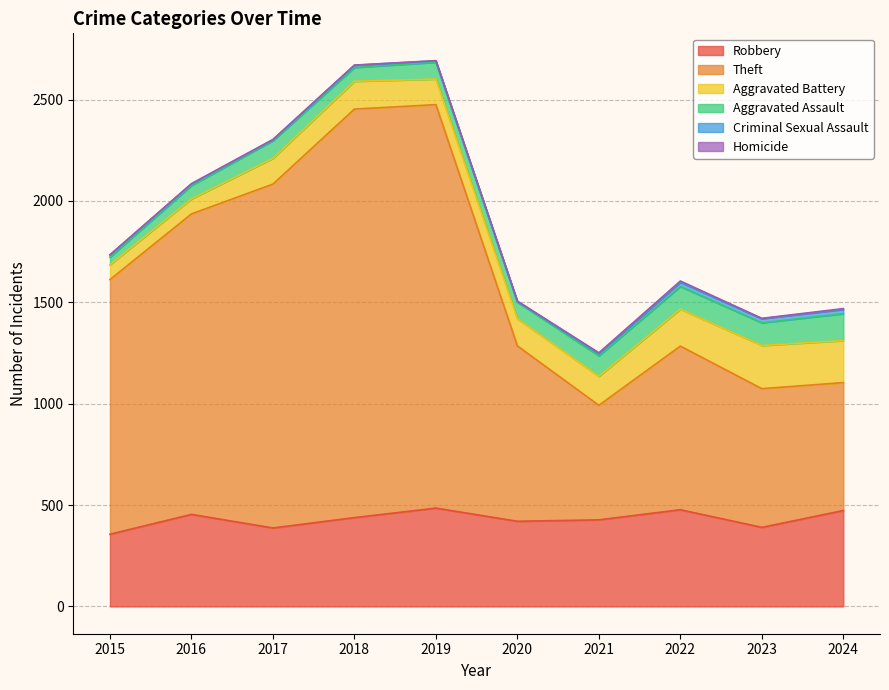

What is the sum of all Robbery values?

4307